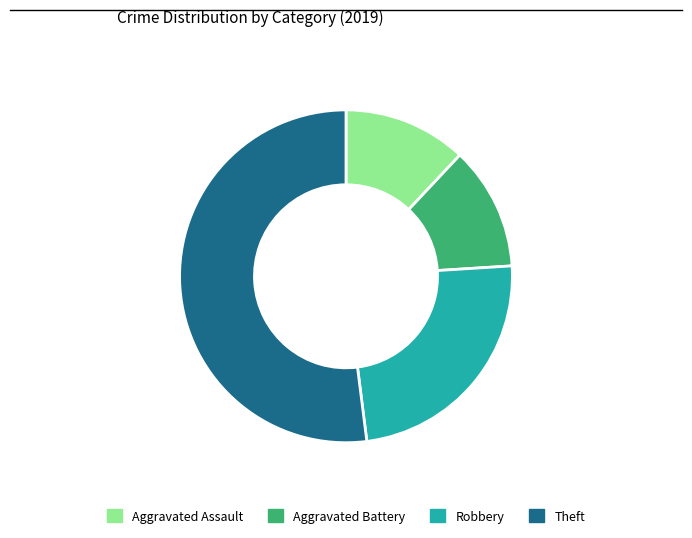

Combined, do Aggravated Assault and Robbery account for over 50%?

No